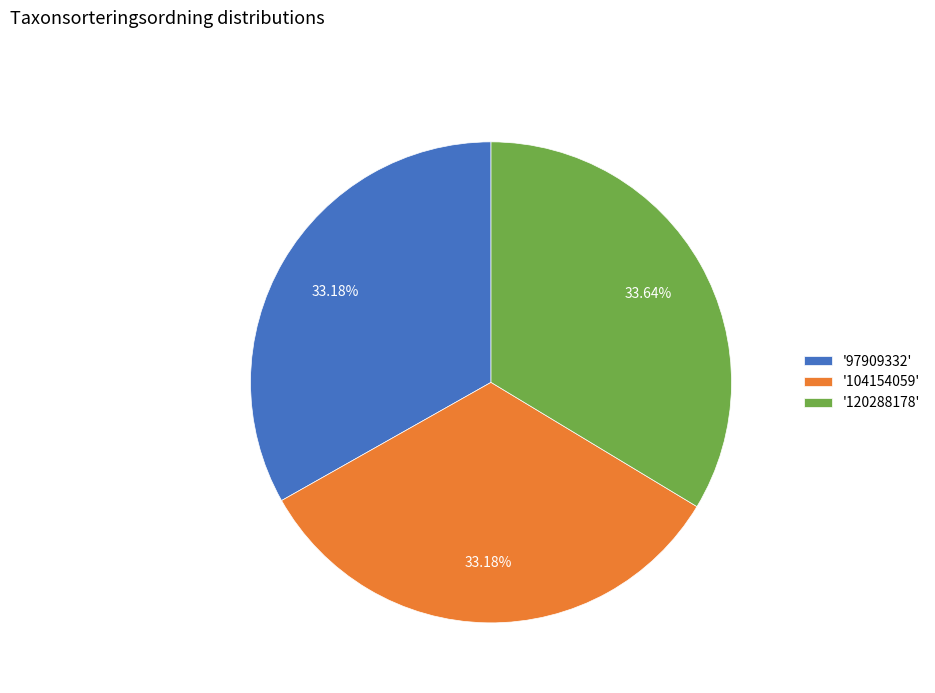

Is the sum of '104154059' and '97909332' greater than half?

Yes